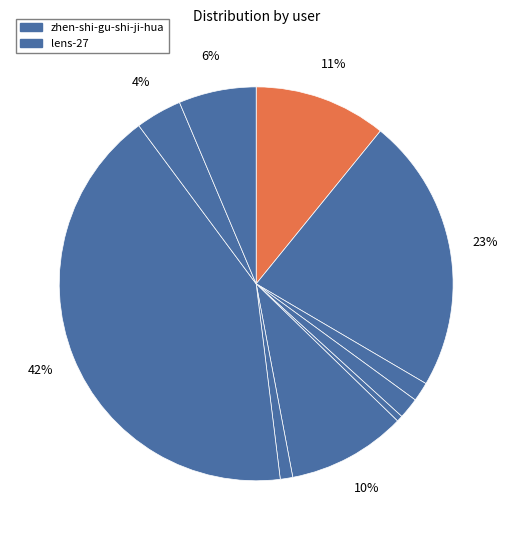

How many slices are in this pie chart?

11